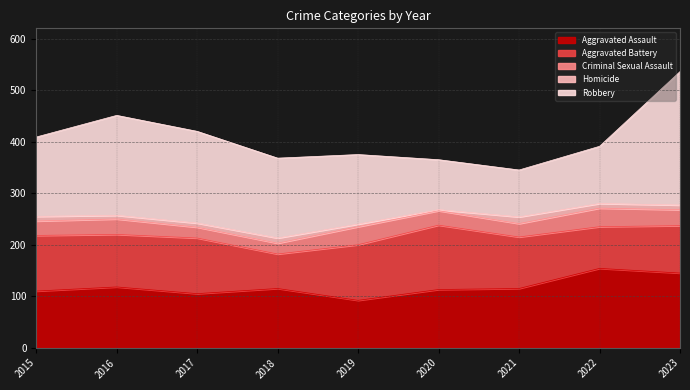

What is the difference between the second highest and second lowest values in the Criminal Sexual Assault series?

14